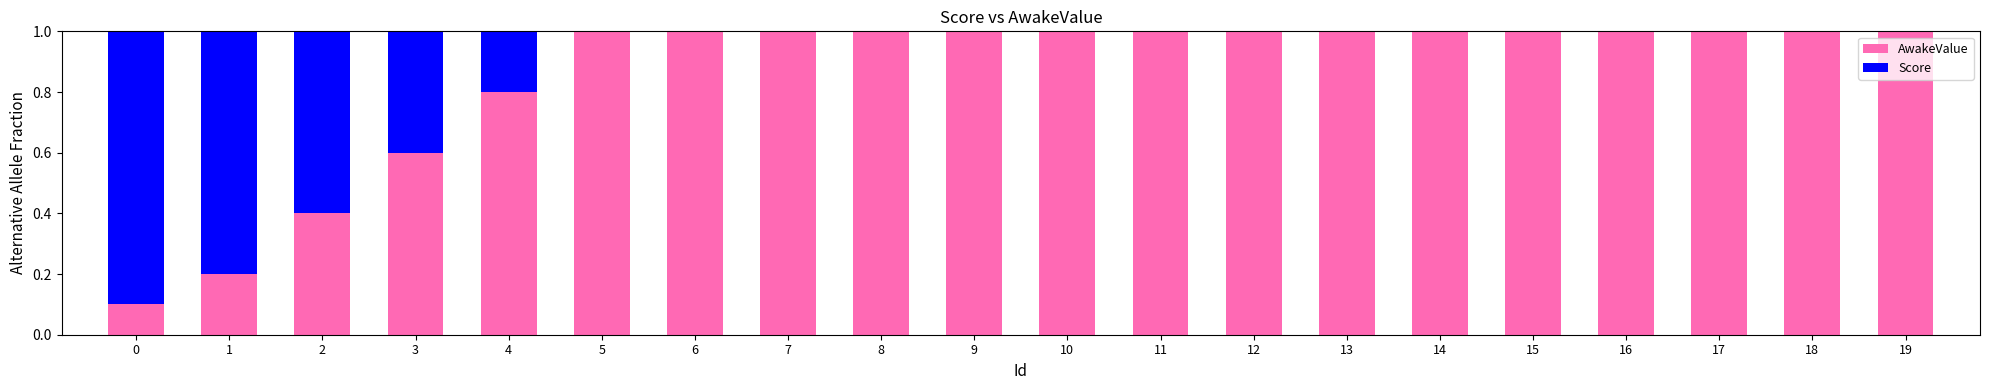

Is it true that AwakeValue equals 0.2 at 17?

False